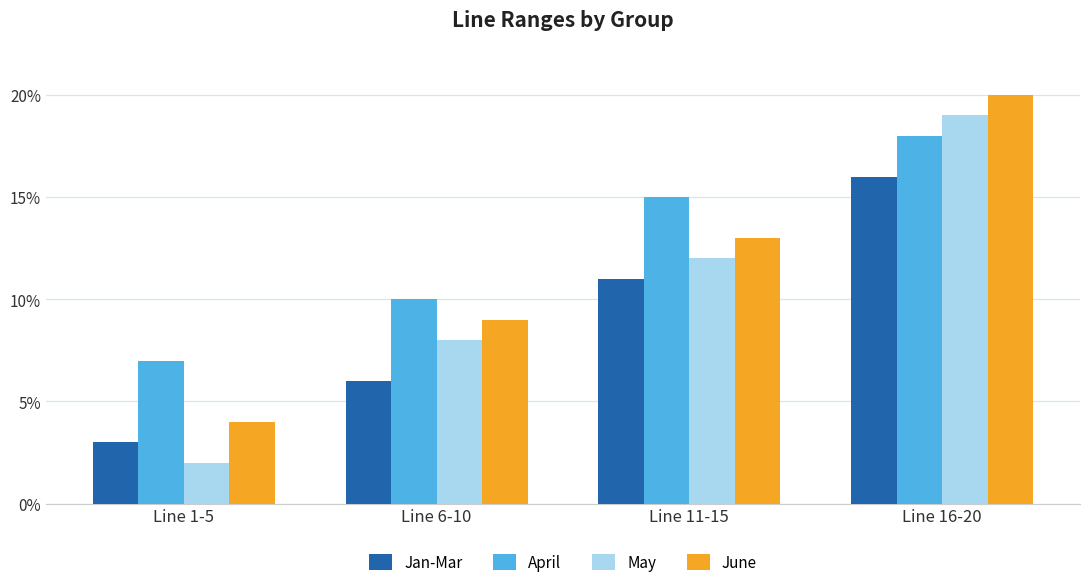

What is the sum of the May values at Line 1-5 and Line 6-10?

10